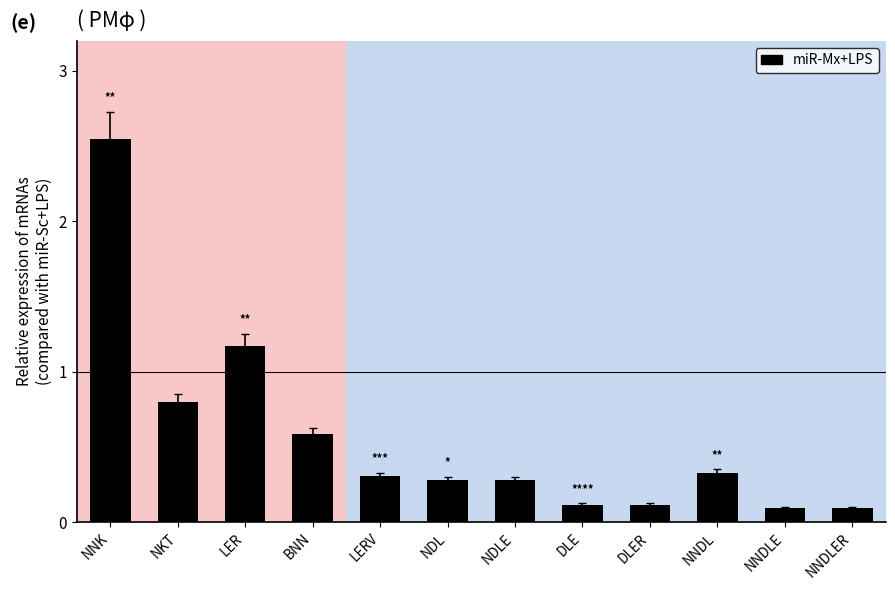

Which label corresponds to the largest value in the chart?

NNK